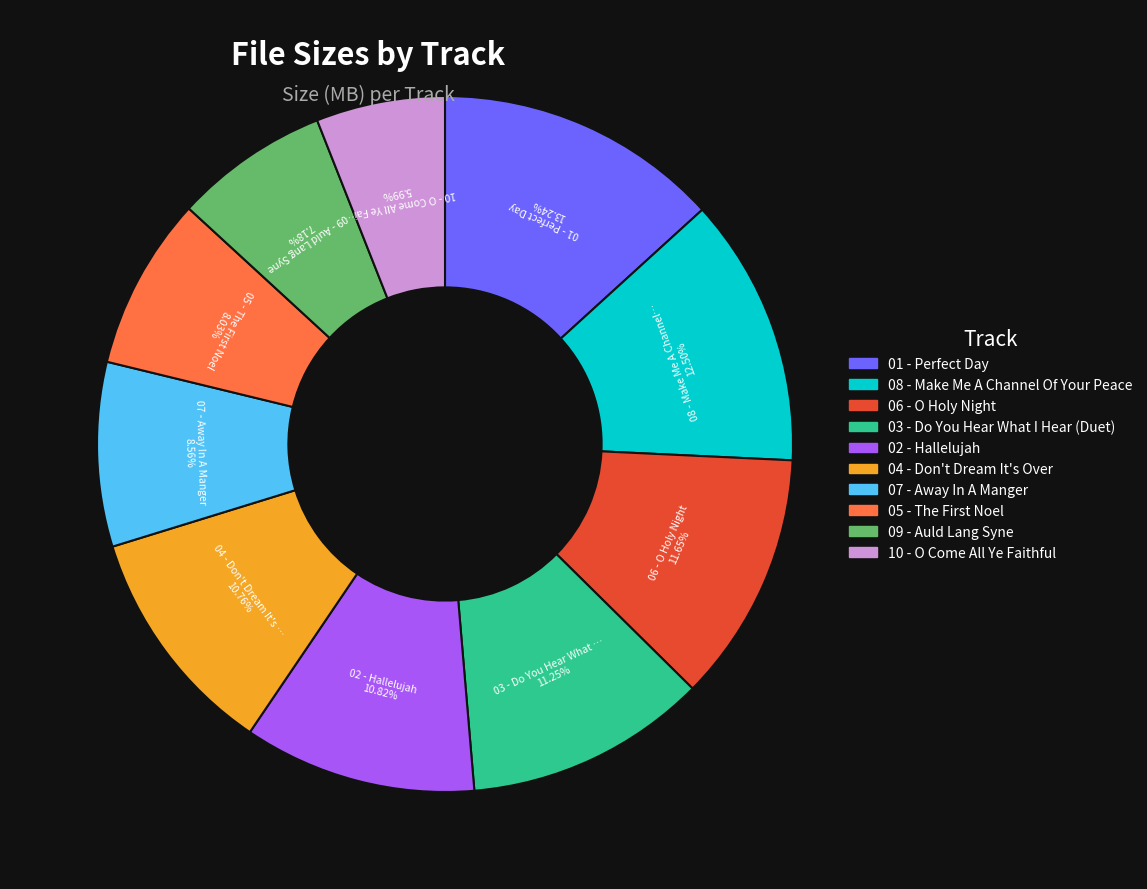

Is there any slice that represents more than half of the pie?

No